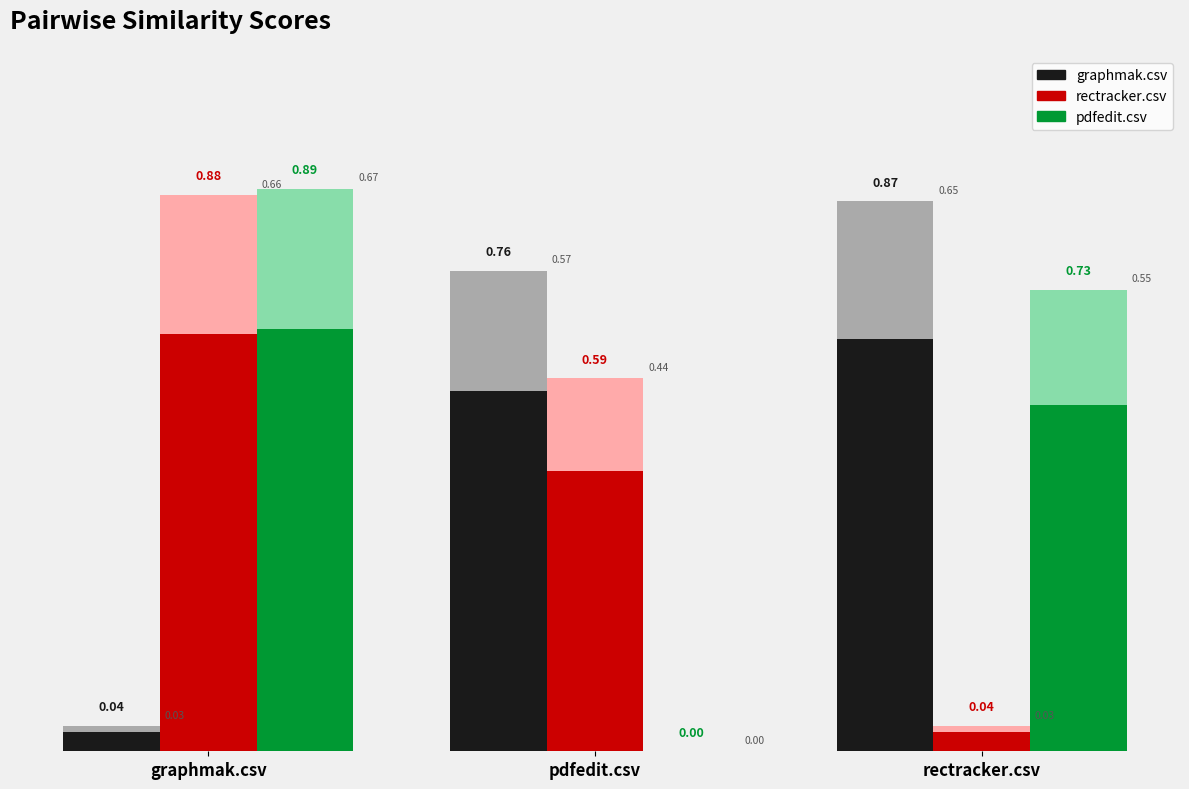

Which label corresponds to the largest value in the chart?

graphmak.csv